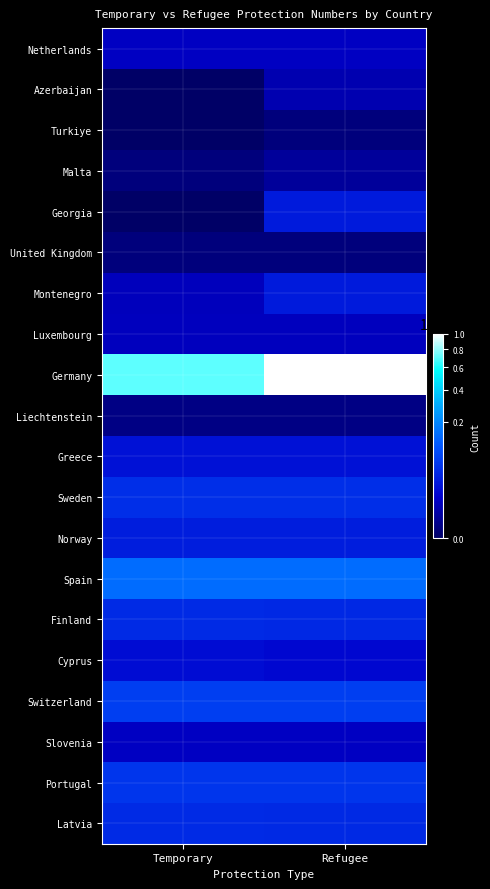

Which series has the widest spread of values?

Germany